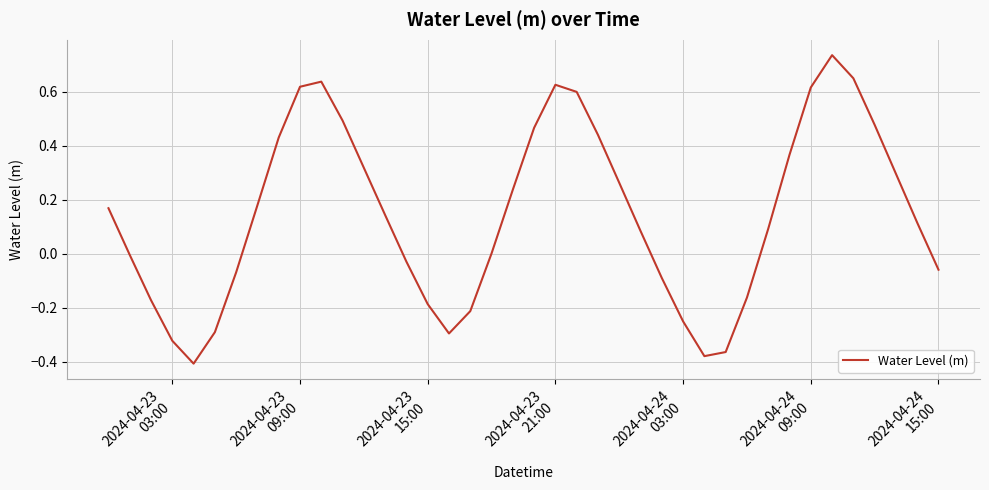

What is the difference between the maximum and minimum values?

1.1